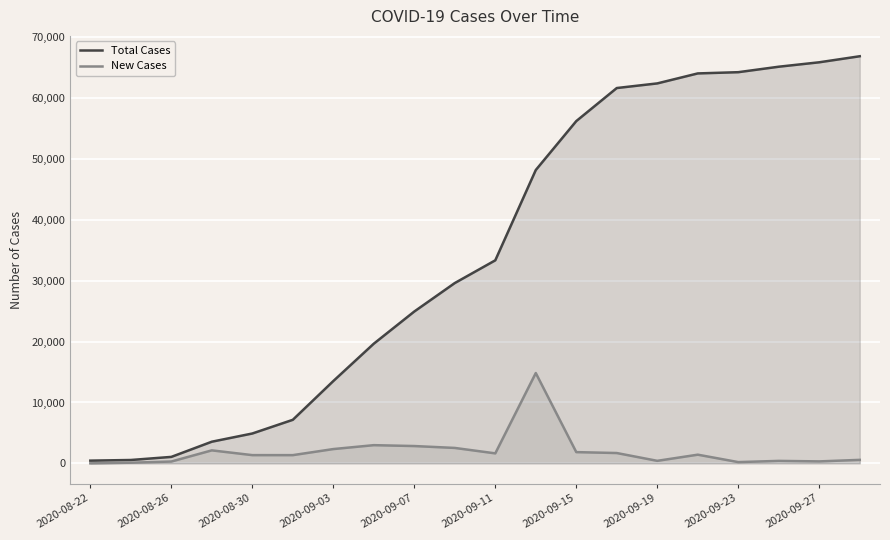

What is the highest value of the New Cases series?

14840